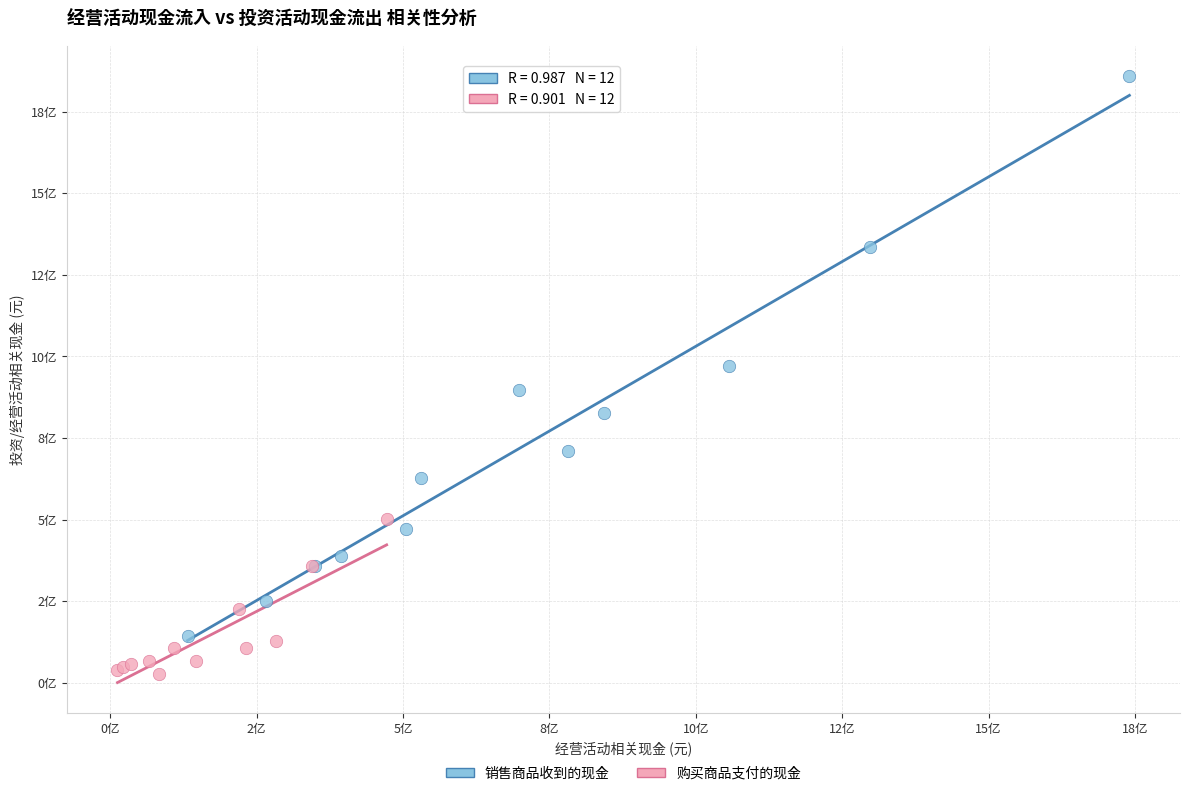

What are all the series names shown in the legend?

销售商品收到的现金, 购买商品支付的现金